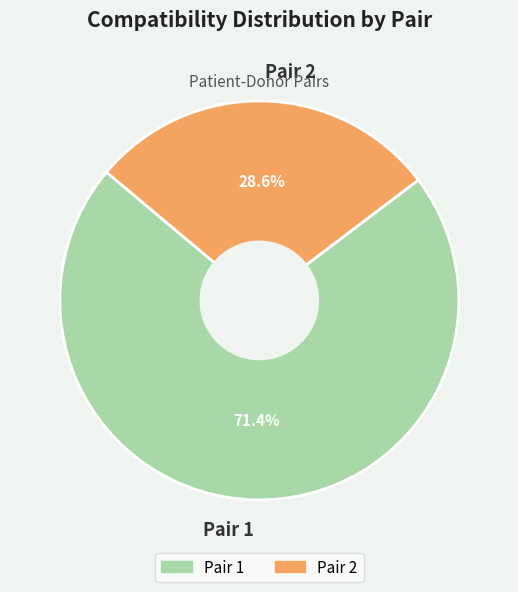

What percentage is the Pair 2 slice, to the nearest percent?

29%